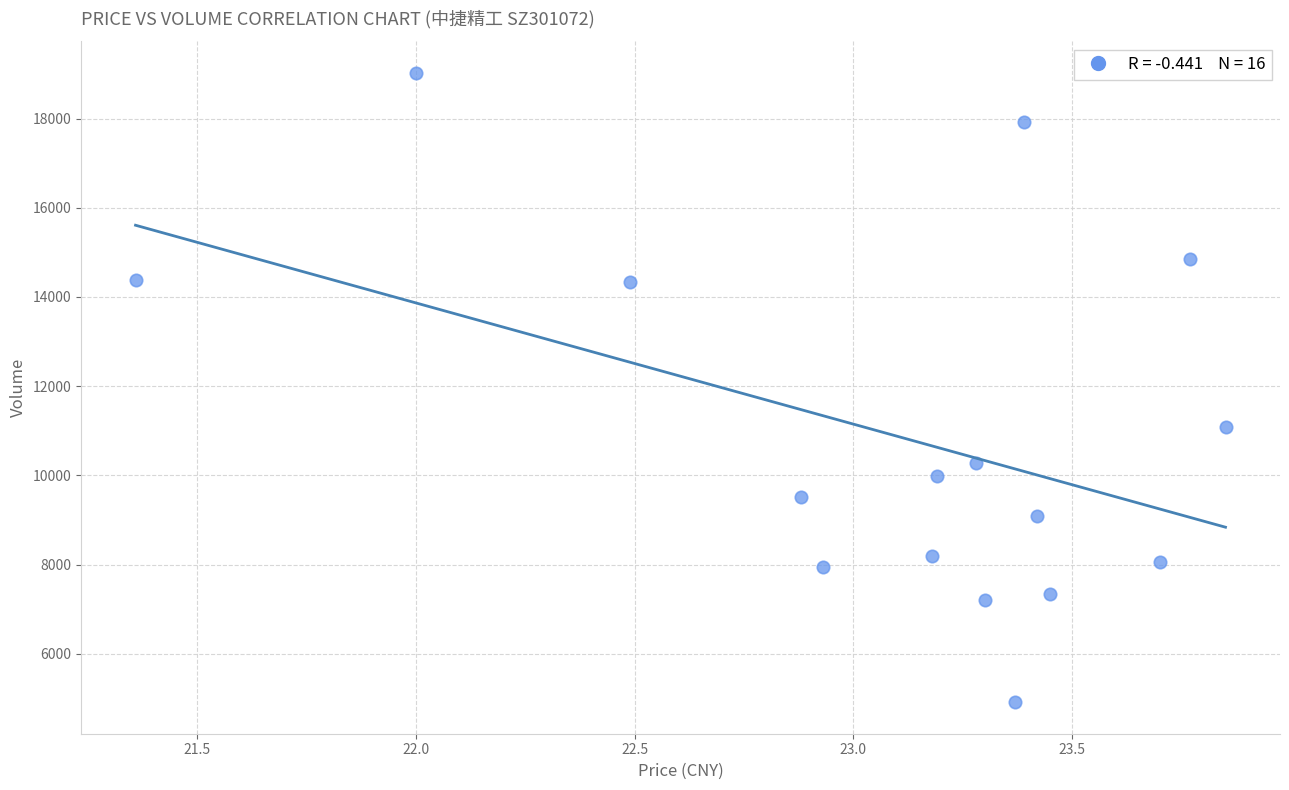

What Y value in the scatter plot is closest to 11970?

11080